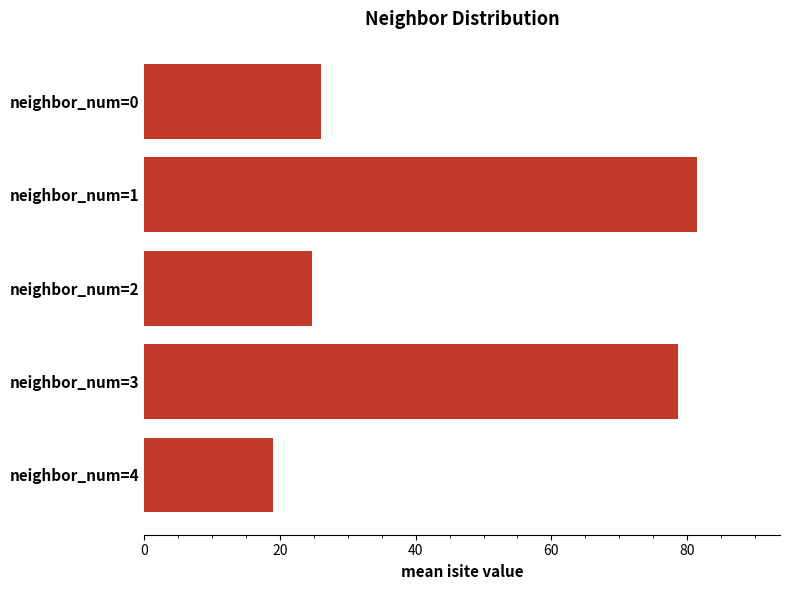

Reading top to bottom, what are all the values shown in this chart?

26.0	81.5	24.8	78.8	19.0